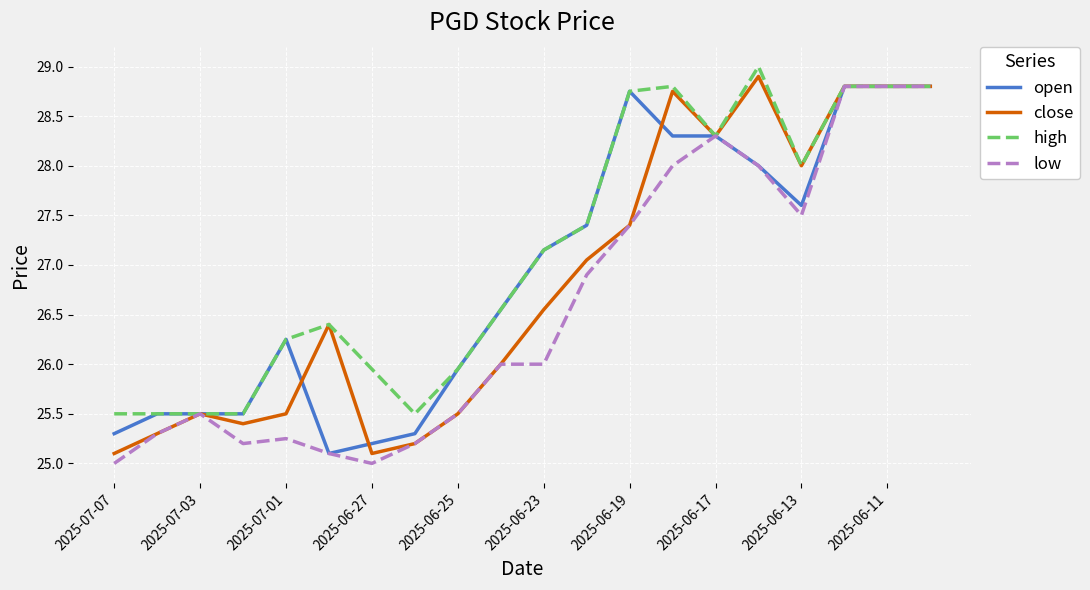

Which series has the largest total across all categories?

high